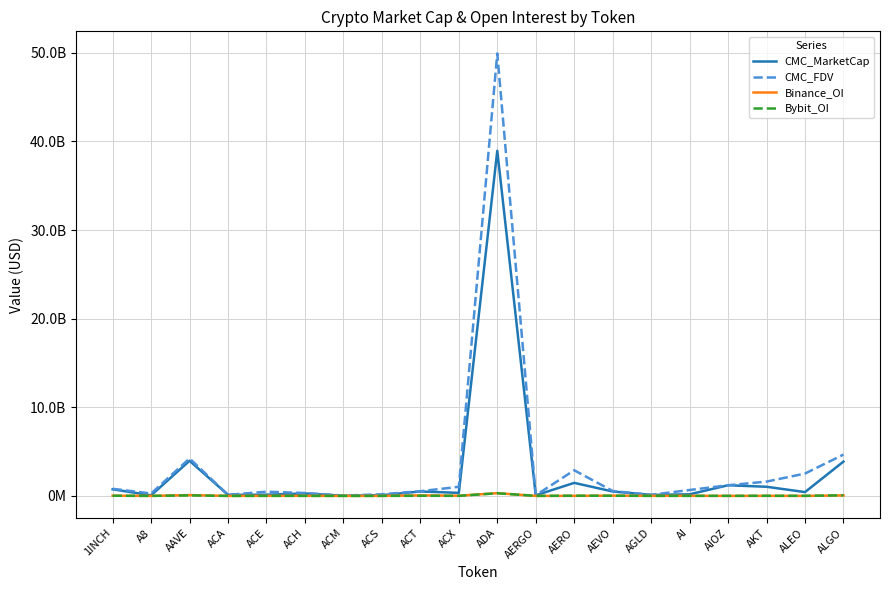

Is the value of CMC_MarketCap at AERO greater than the value of Bybit_OI at ALGO?

Yes